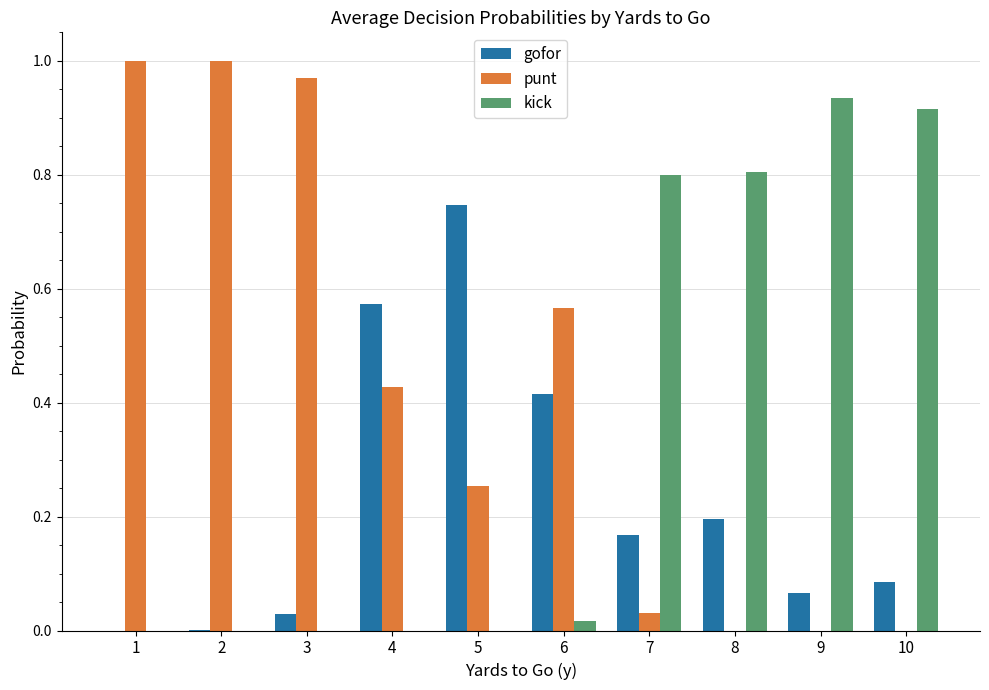

Is the value of gofor at 8 greater than the value of punt at 10?

Yes